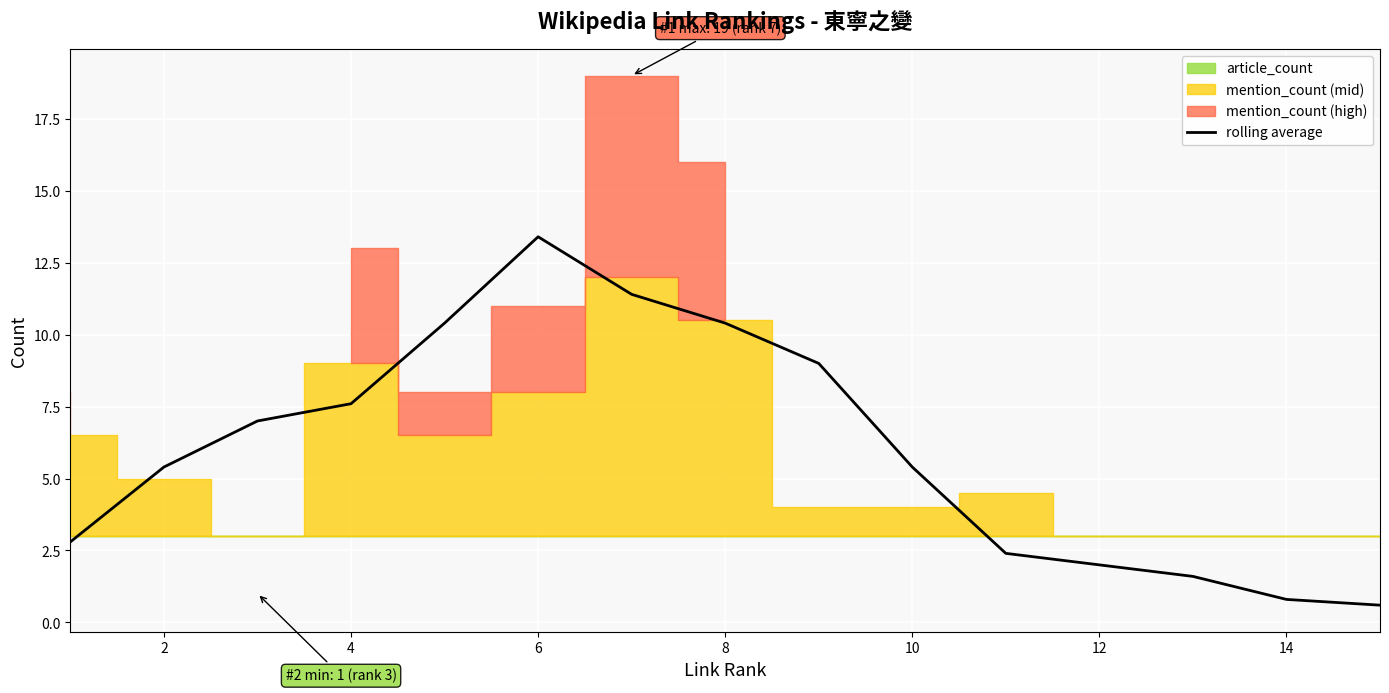

What is the average value?

6.0